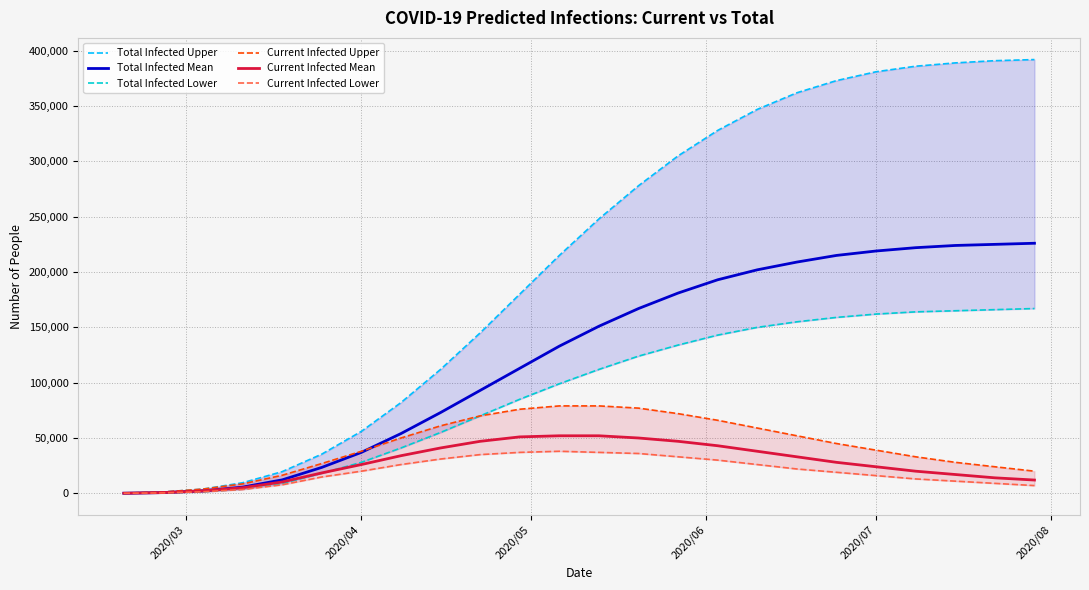

How many data points in Current Infected Upper are less than 45000?

12